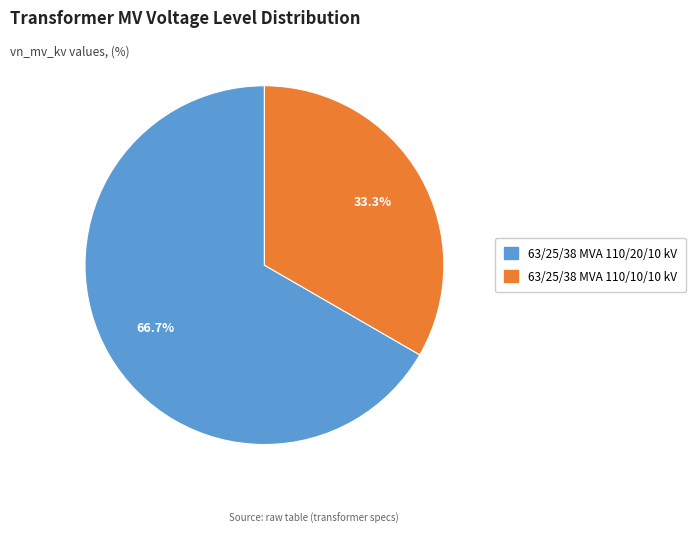

What portion of the pie excludes 63/25/38 MVA 110/20/10 kV?

33.3%